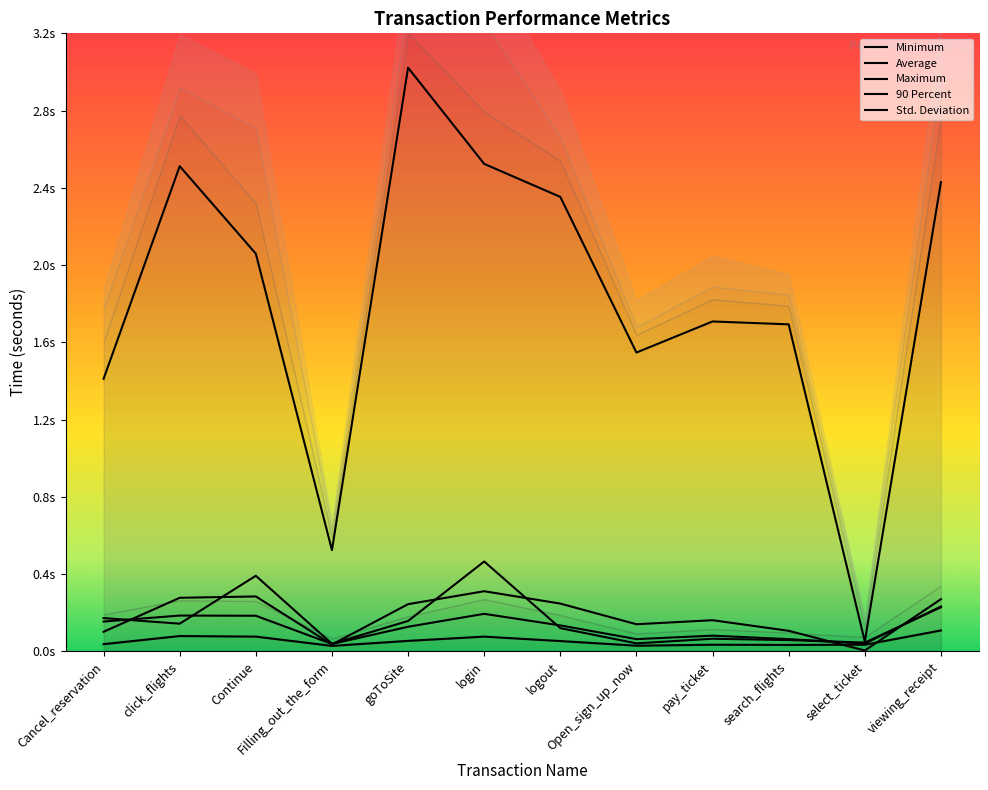

True or false: Maximum and Average intersect in this chart.

False